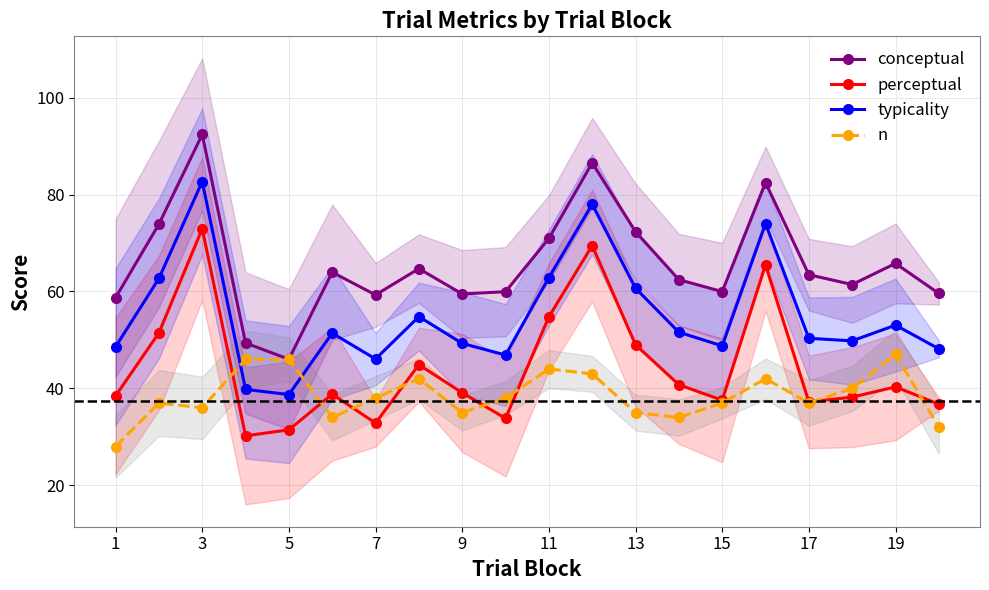

True or false: typicality and conceptual cross at least once.

False